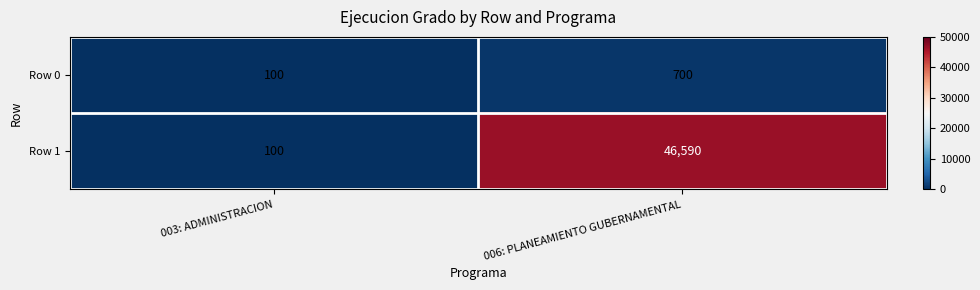

What is the total value across all series at 006: PLANEAMIENTO GUBERNAMENTAL?

47290